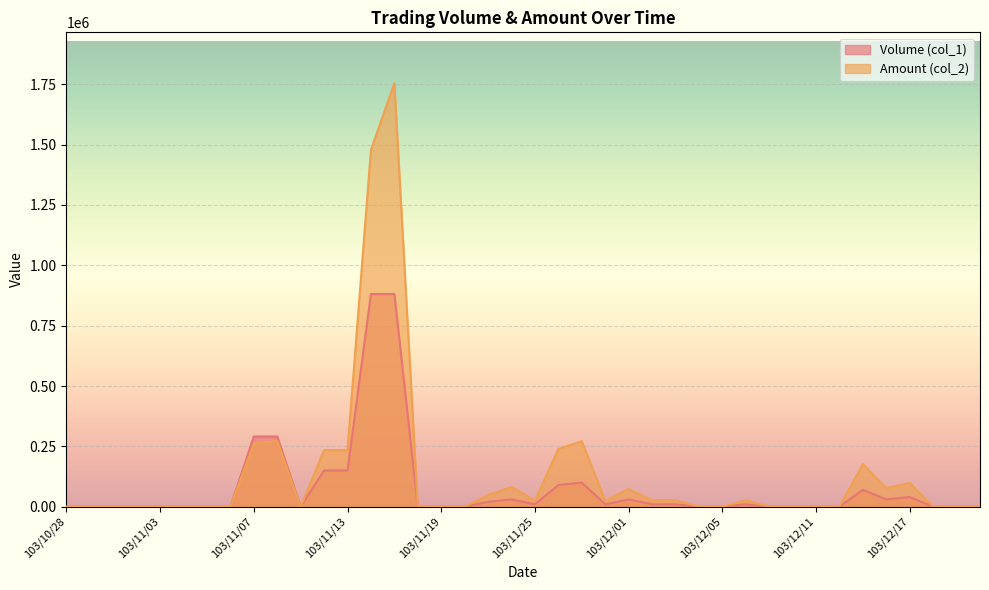

Which category has the highest value across all series?

103/11/17